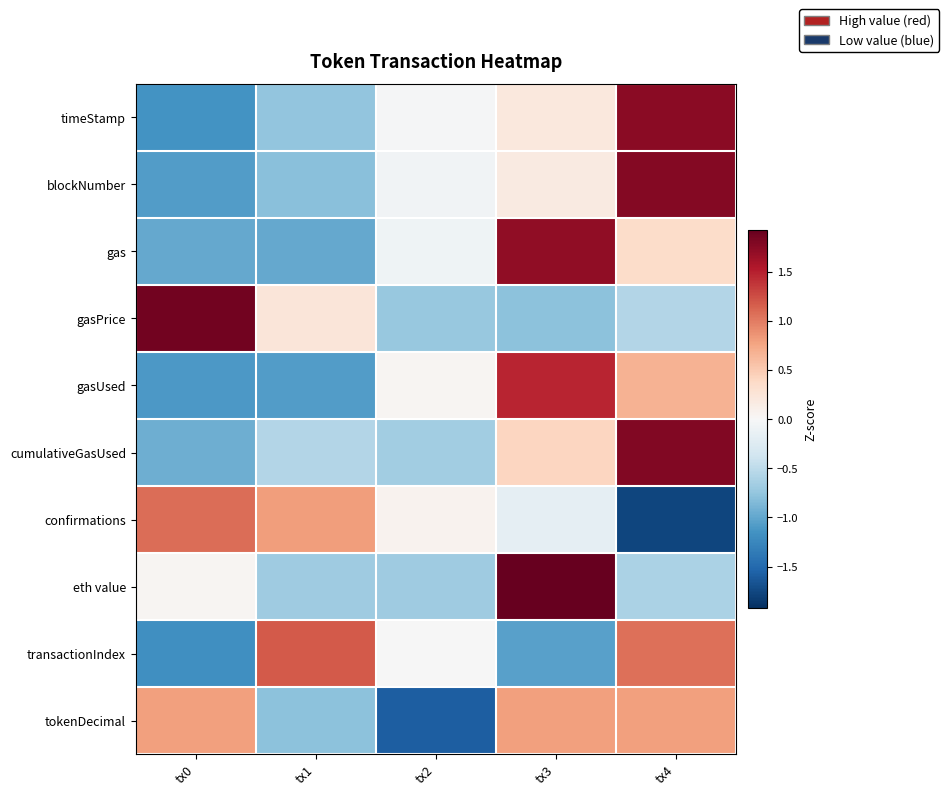

List the series in order of their peak value, lowest first.

tokenDecimal, confirmations, transactionIndex, gasUsed, gas, timeStamp, blockNumber, cumulativeGasUsed, gasPrice, eth value